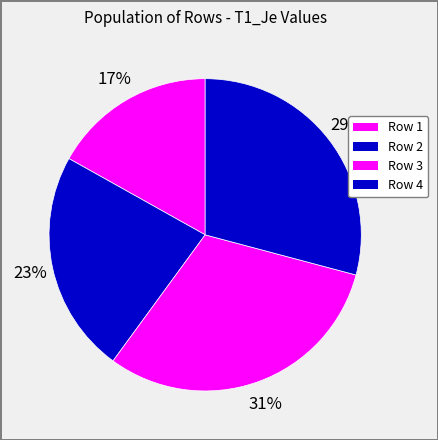

How many slices are in this pie chart?

4